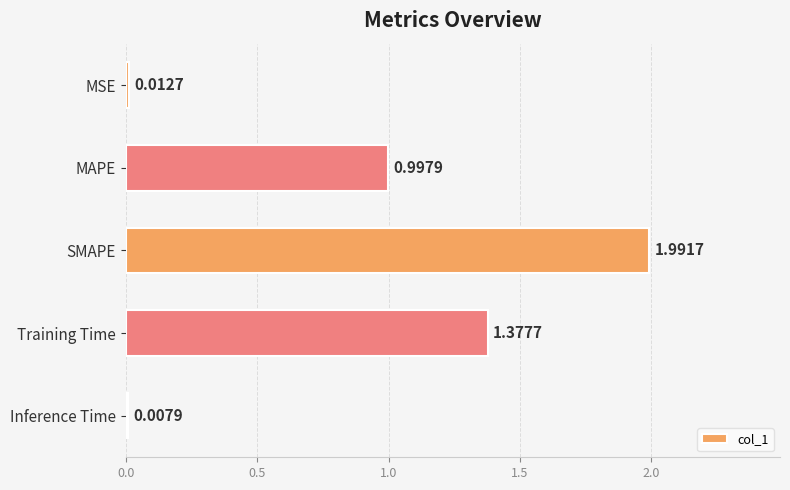

What is the average value?

0.9